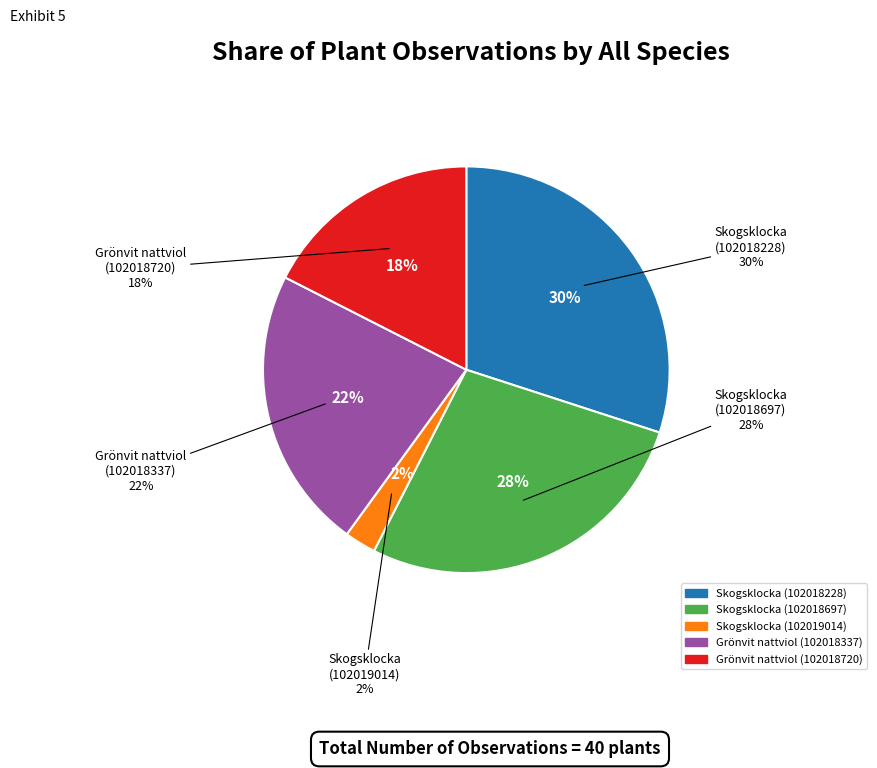

The Grönvit nattviol (102018337) slice represents 22% of the pie. True or false?

True